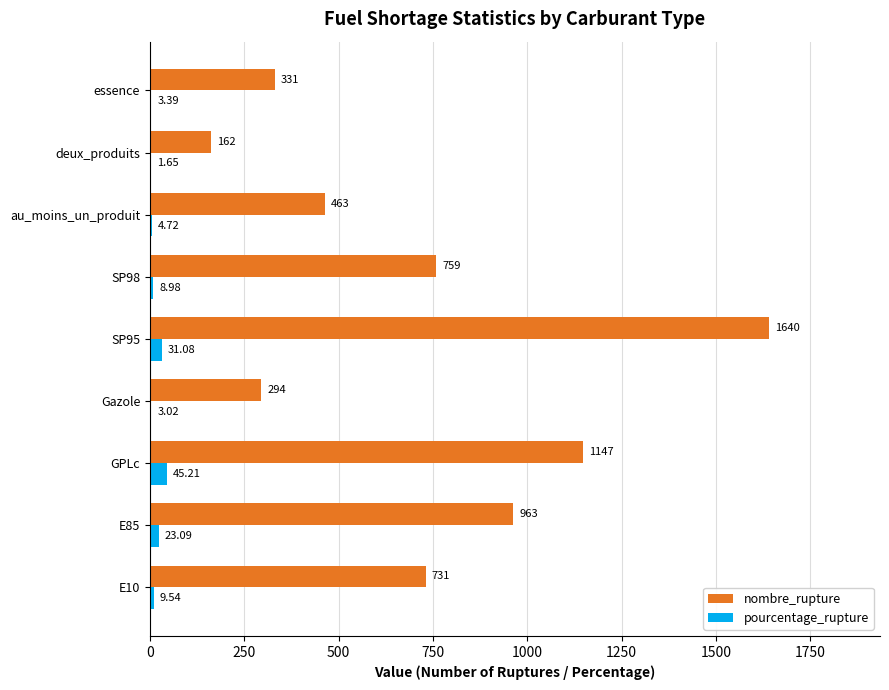

Which series changed the most between deux_produits and essence?

nombre_rupture